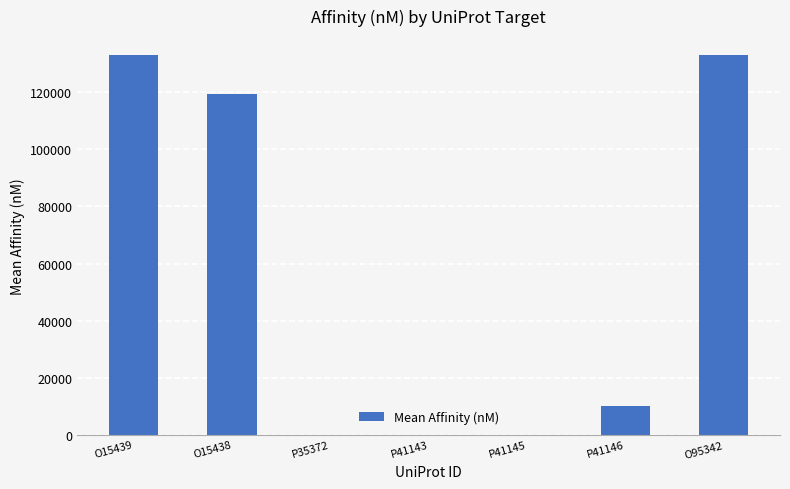

What is the average value?

56495.1